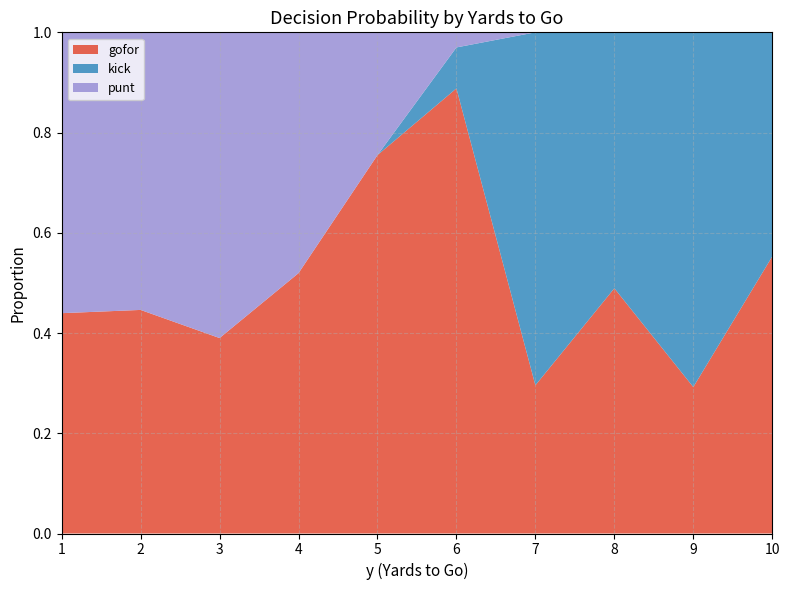

Is it true that gofor equals 0.3 at 7?

True